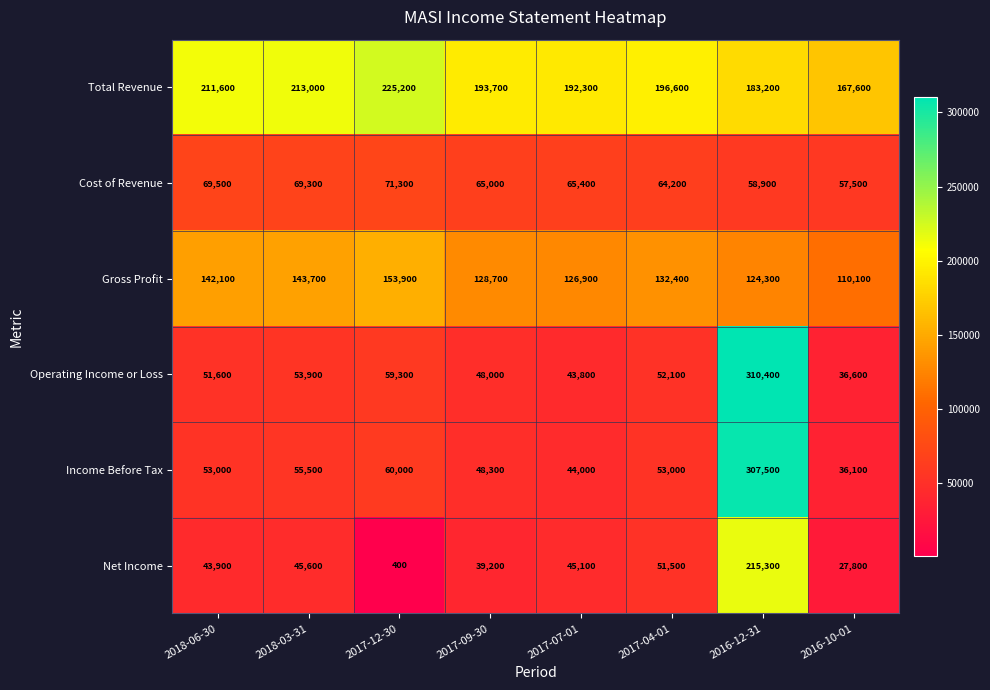

What is the spread (max minus min) of values at 2016-12-31?

251500